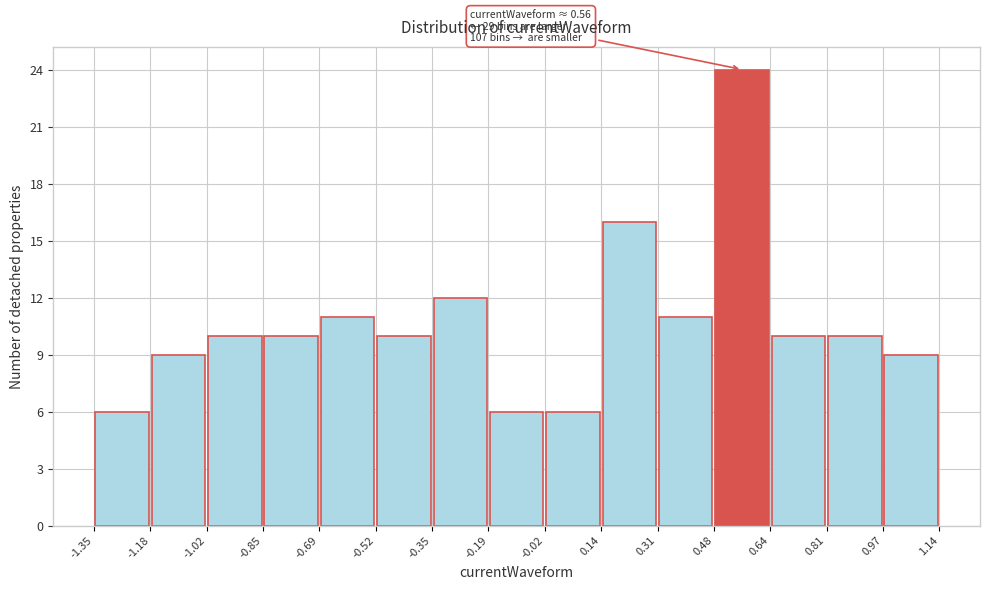

Which range on the x-axis has the tallest bar?

0.48 to 0.64